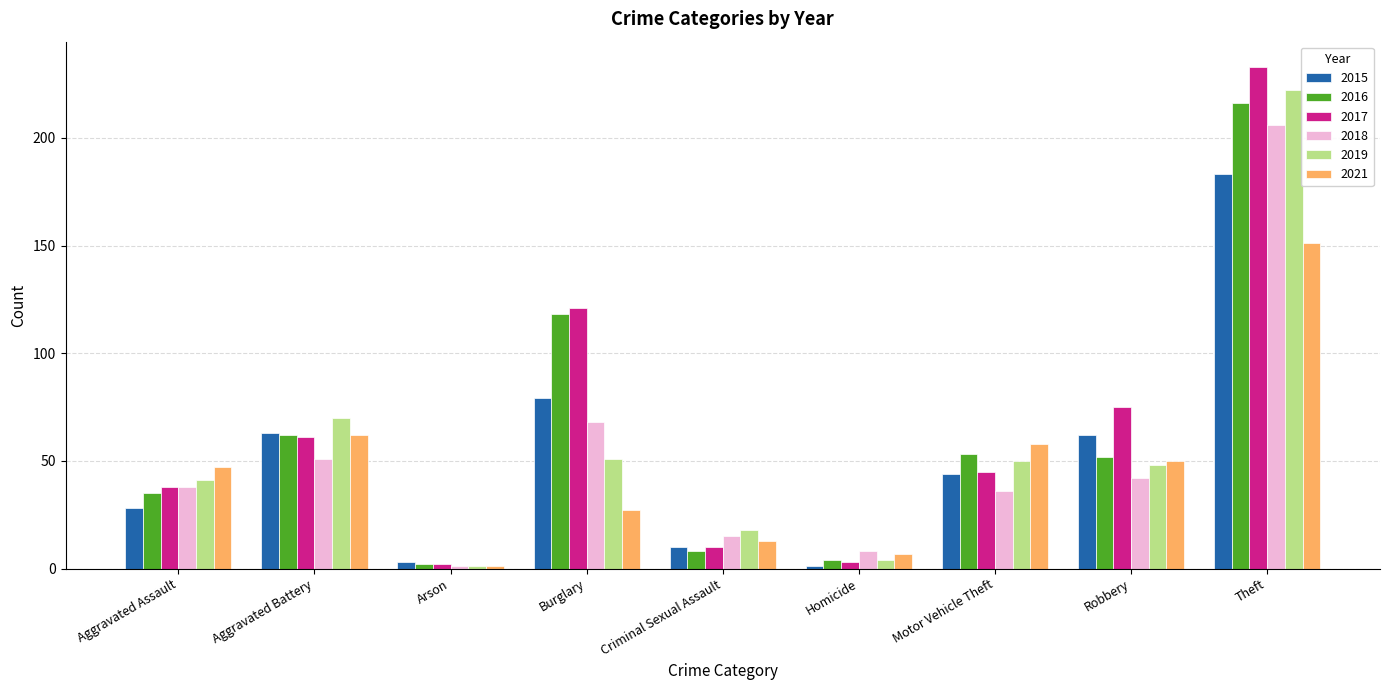

Count the number of categories in the chart.

9